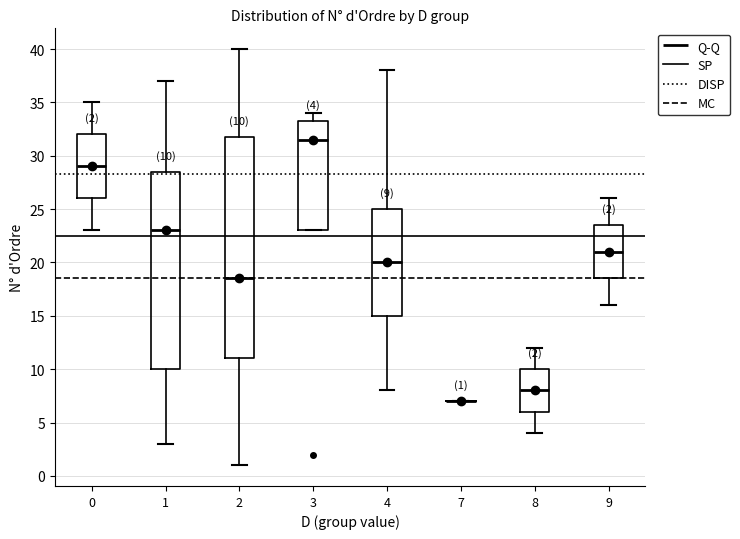

Which box is the tallest, from its lower edge to its upper edge?

2